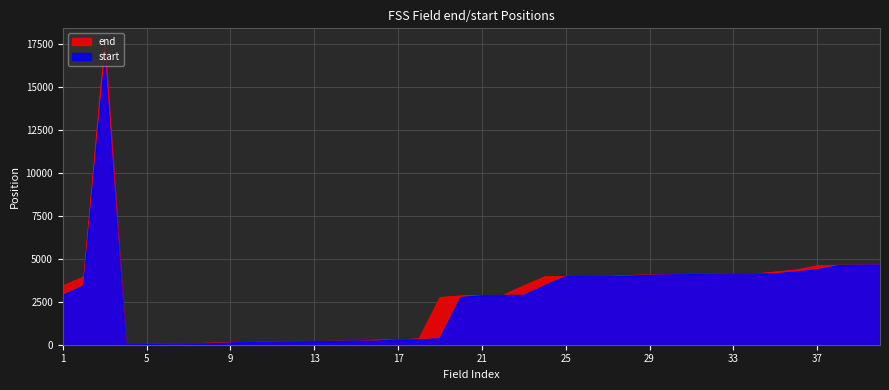

True or false: start and end cross at least once.

False